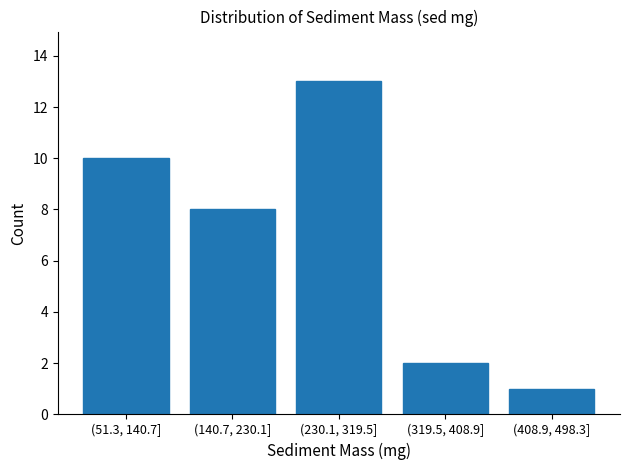

Reading right to left, what are all the values shown in this chart?

(408.9, 498.3]=1	(319.5, 408.9]=2	(230.1, 319.5]=13	(140.7, 230.1]=8	(51.3, 140.7]=10